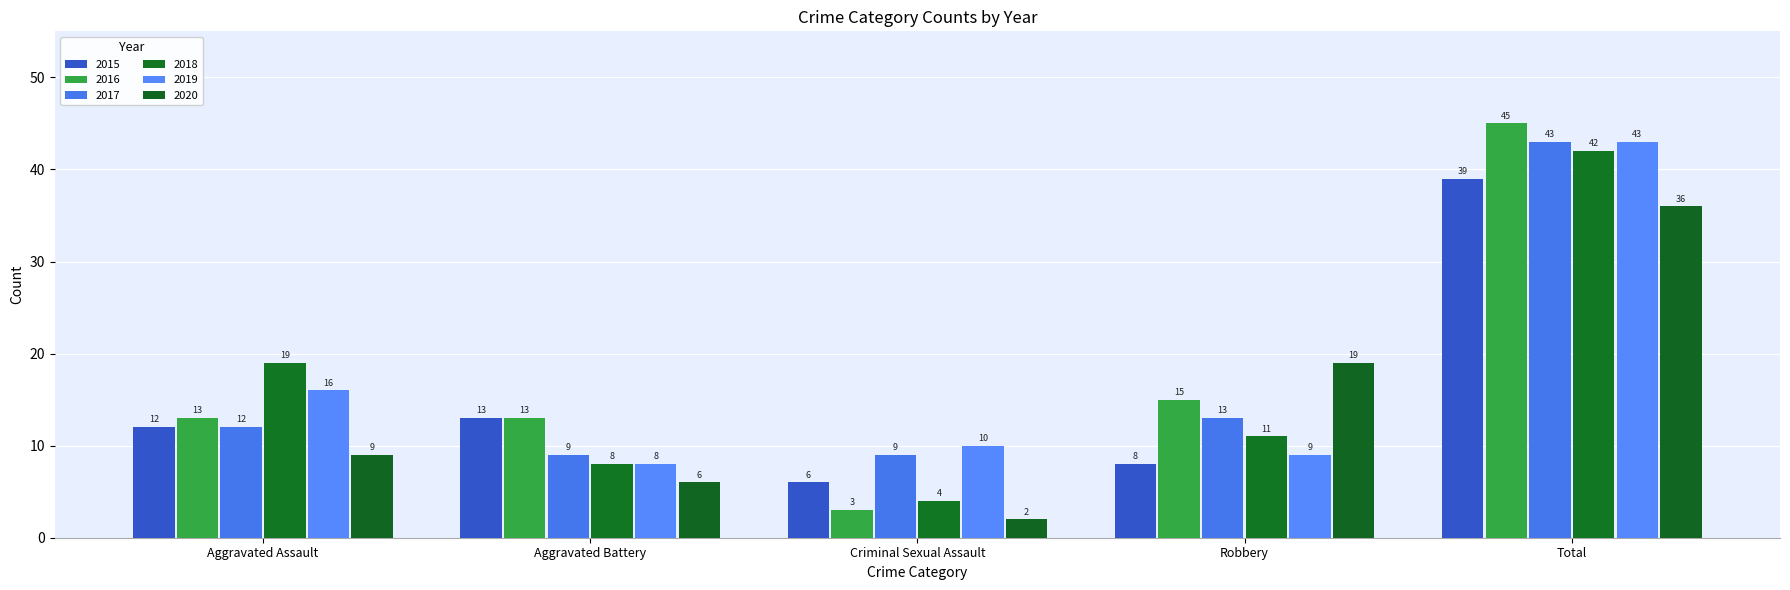

Reading right to left, extract all data points from this chart.

2015: 39	8	6	13	12
2016: 45	15	3	13	13
2017: 43	13	9	9	12
2018: 42	11	4	8	19
2019: 43	9	10	8	16
2020: 36	19	2	6	9